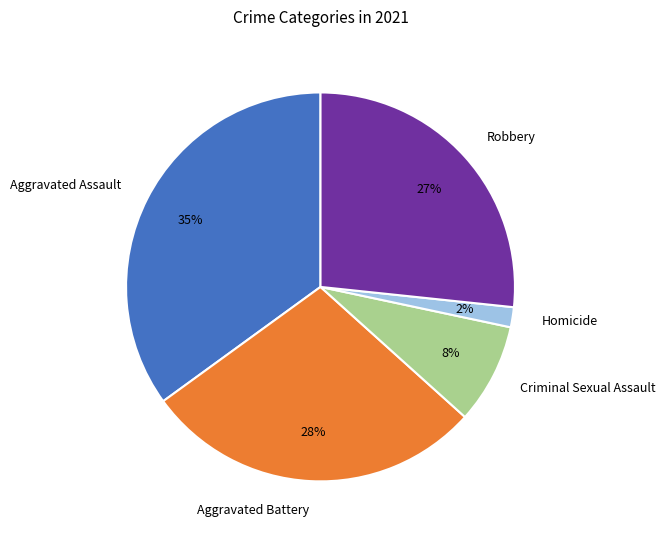

Rank the categories by value from lowest to highest.

Homicide, Criminal Sexual Assault, Robbery, Aggravated Battery, Aggravated Assault